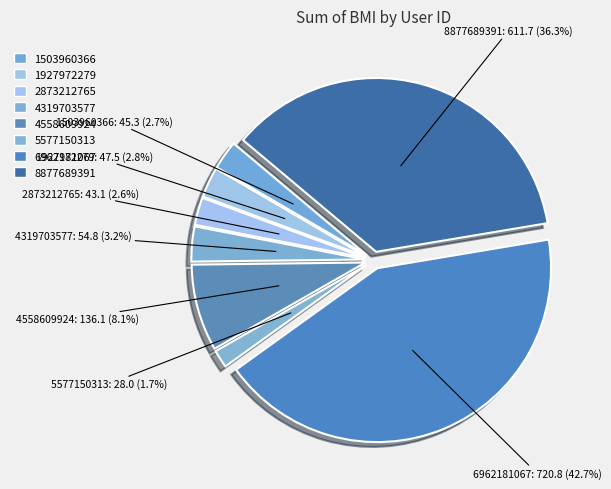

Count the number of slices in the pie.

8